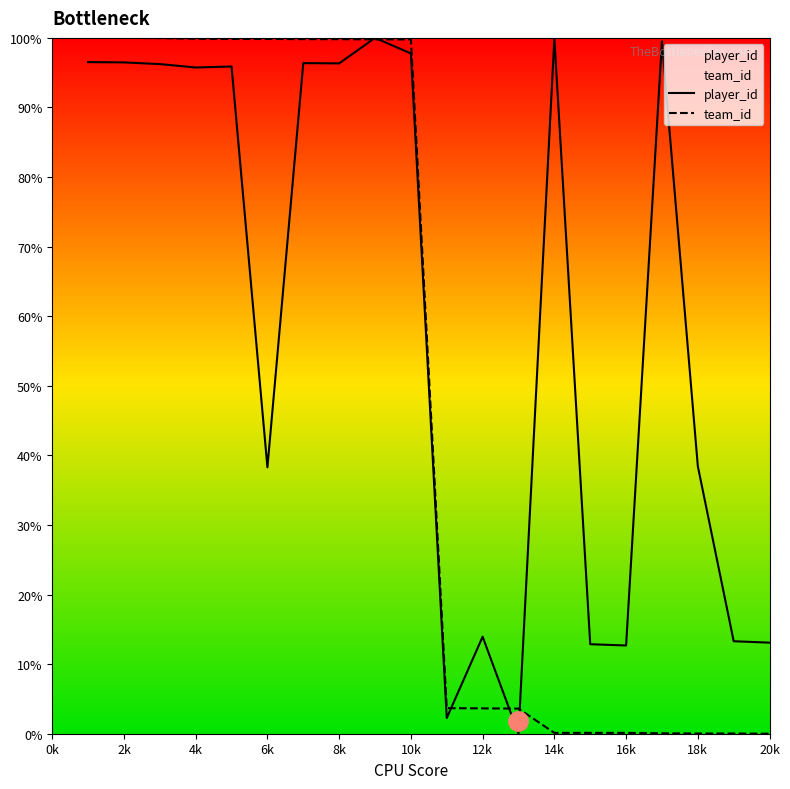

True or false: player_id has a value of 33.9 at 8k.

False